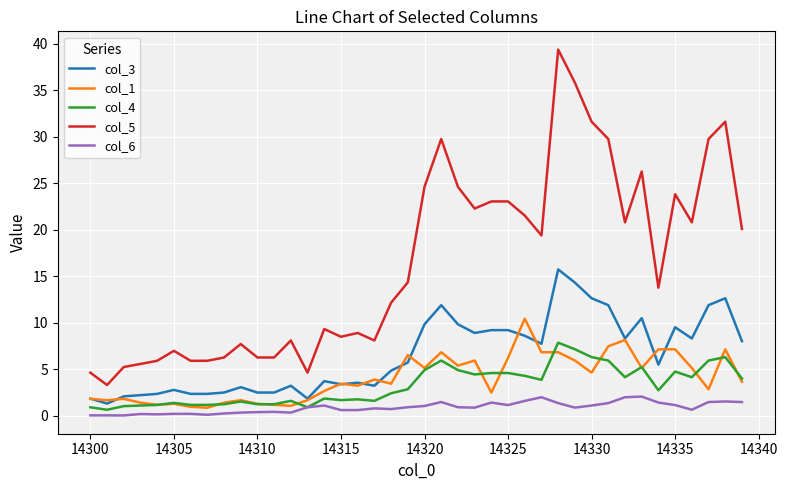

Which series has the largest total across all categories?

col_5